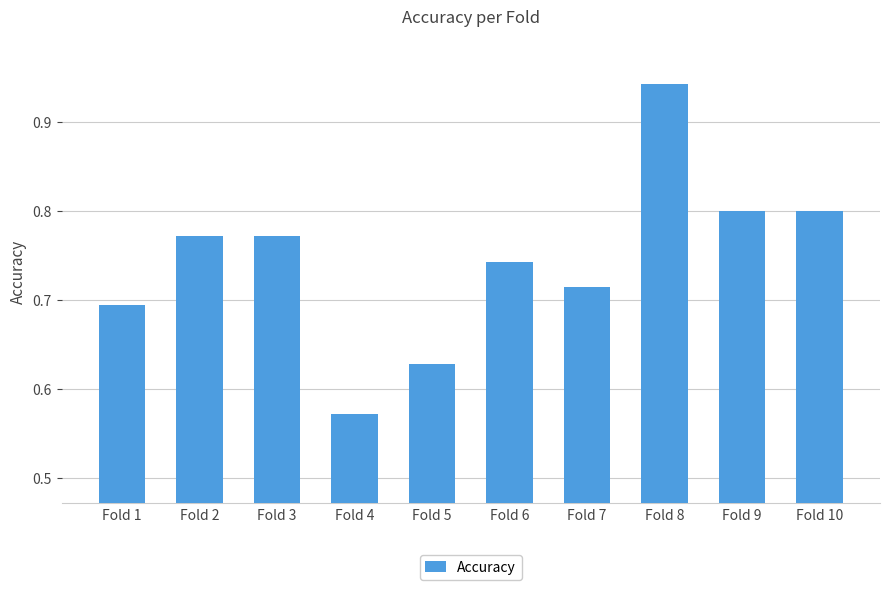

What is the change in value from Fold 8 to Fold 9?

-0.1